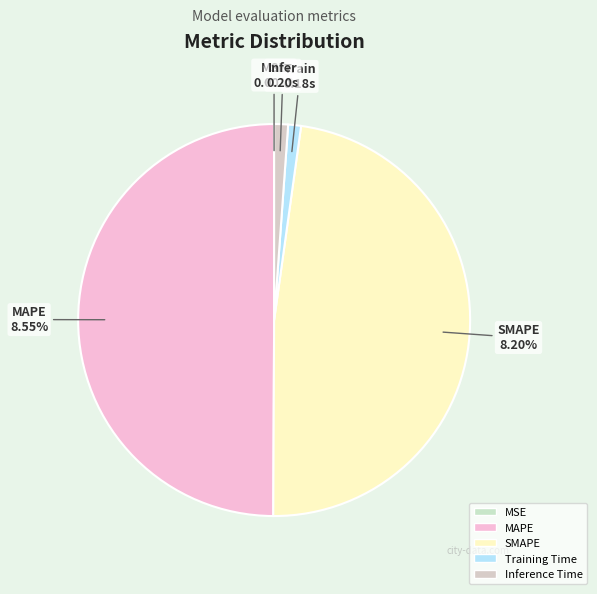

Does MAPE represent more than half of the total?

No